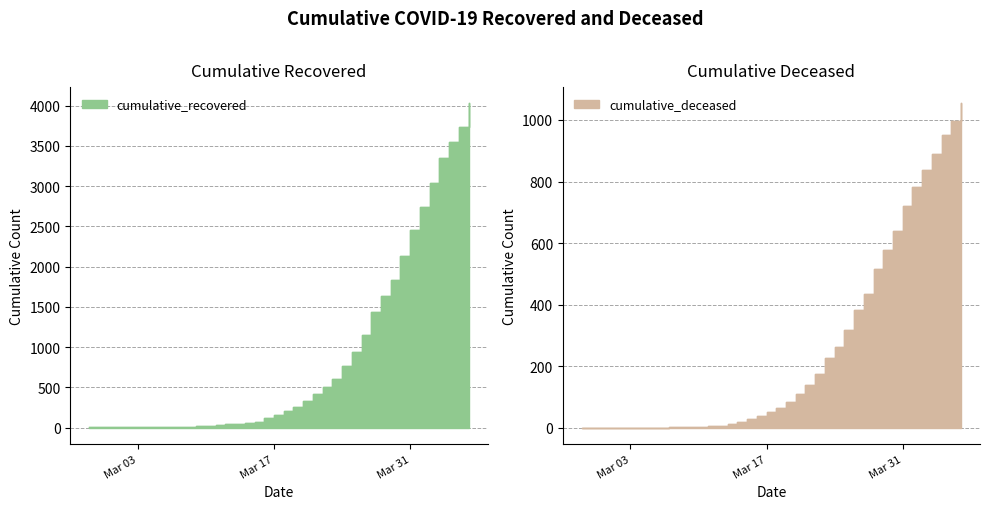

Which series has the largest range (max minus min)?

cumulative_recovered